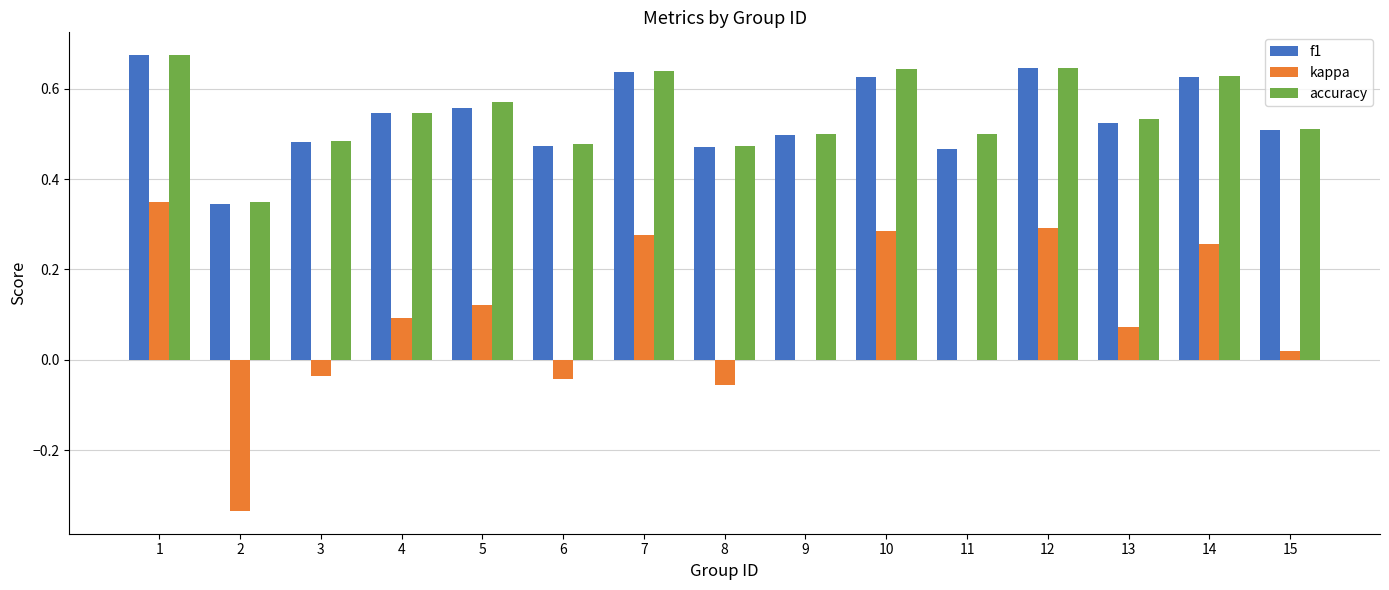

Count the number of data series in this chart.

3